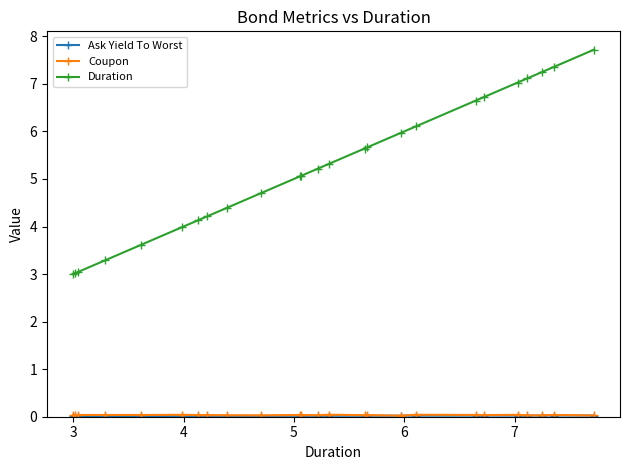

What is the minimum value for Duration?

3.0